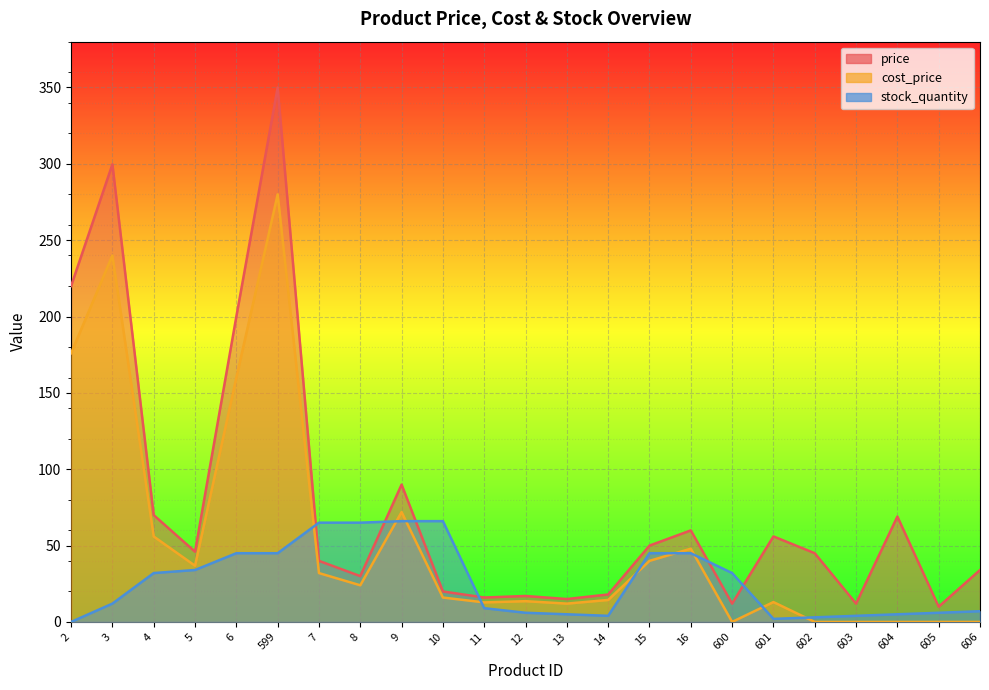

How many data points does each series have?

23